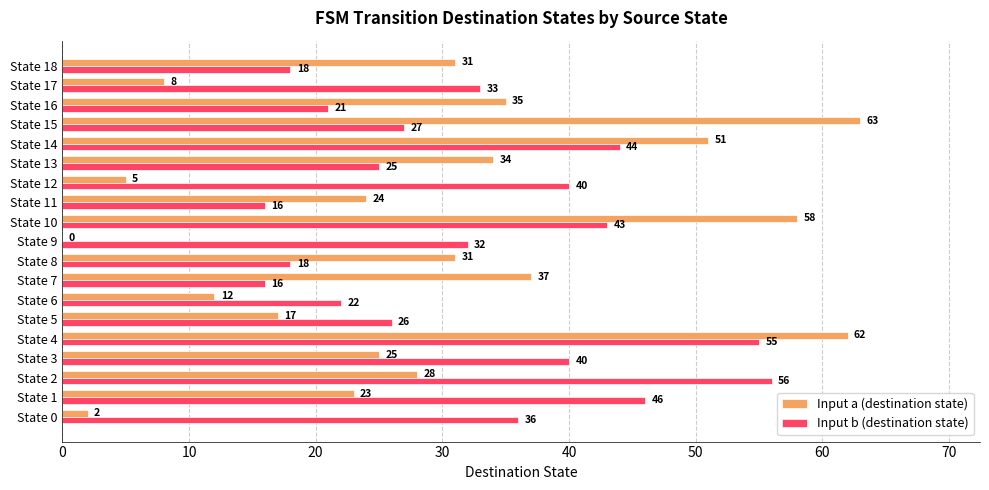

What is the total value across all series at State 15?

90